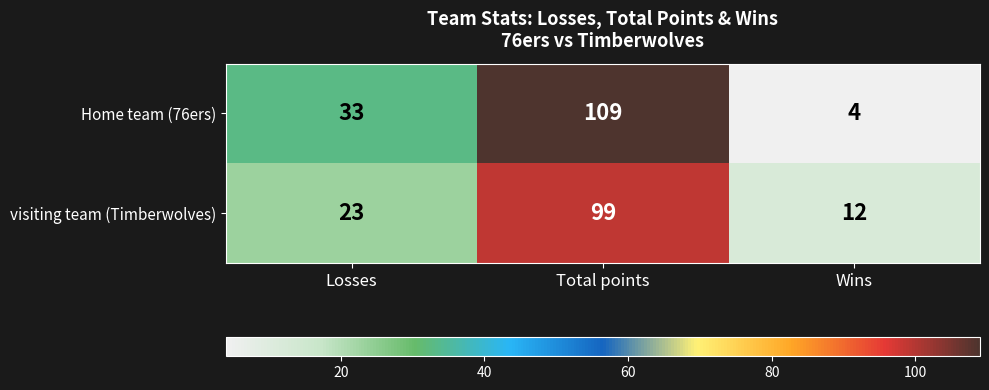

What is the total value across all series at Losses?

56